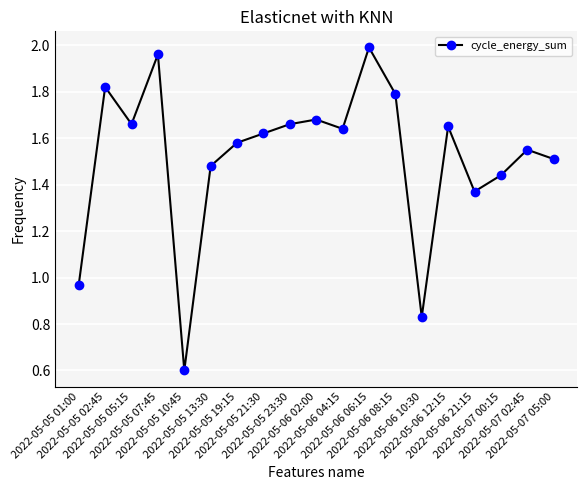

What is the sum of all values?

28.8